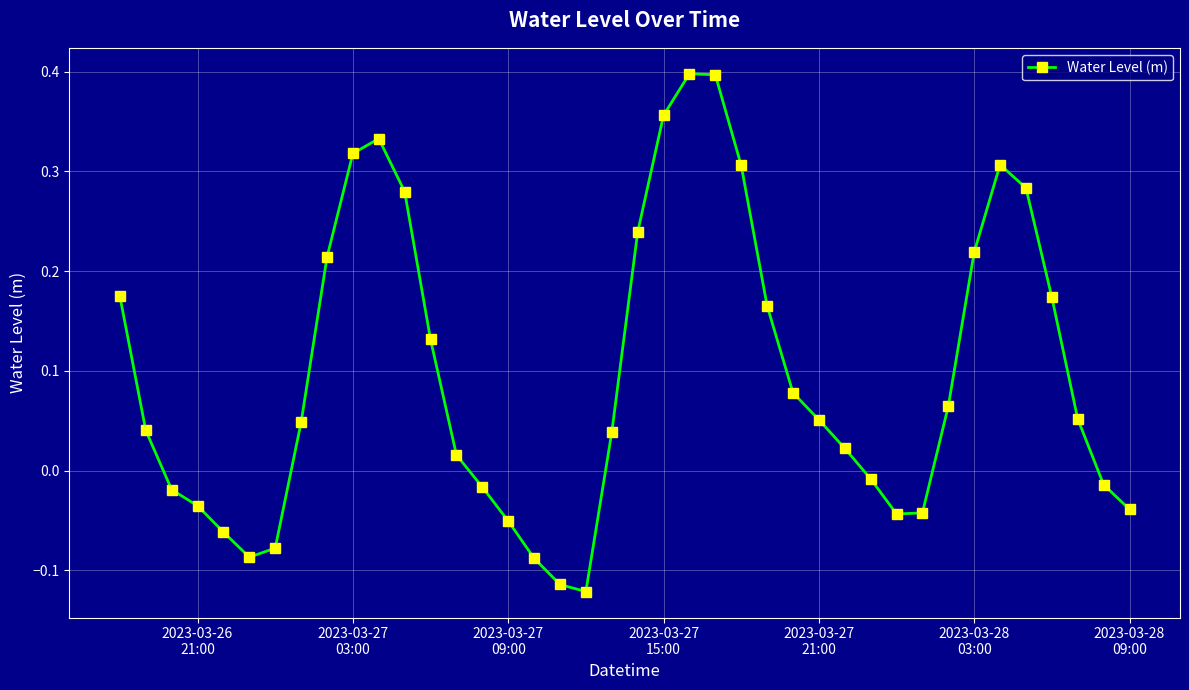

What is the difference between the maximum and minimum values?

0.5